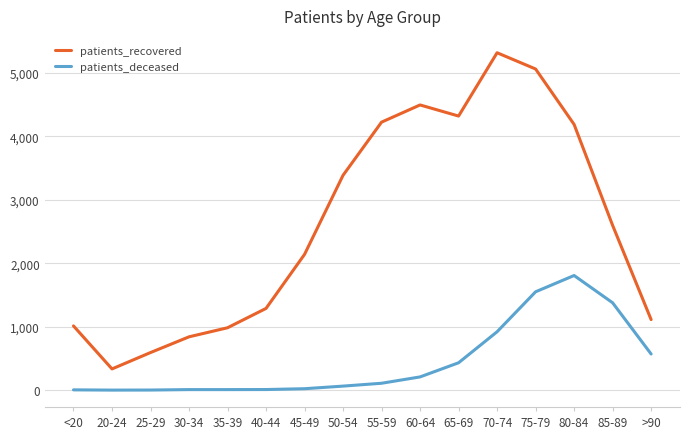

At 70-74, list the series in order from smallest to largest.

patients_deceased, patients_recovered